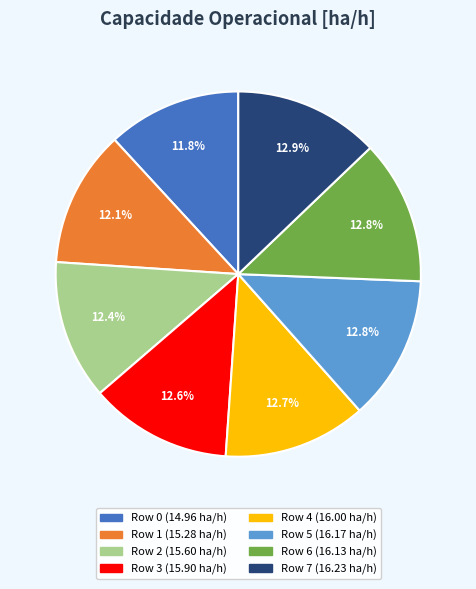

To the nearest percent, what percentage of the pie is Row 0?

12%